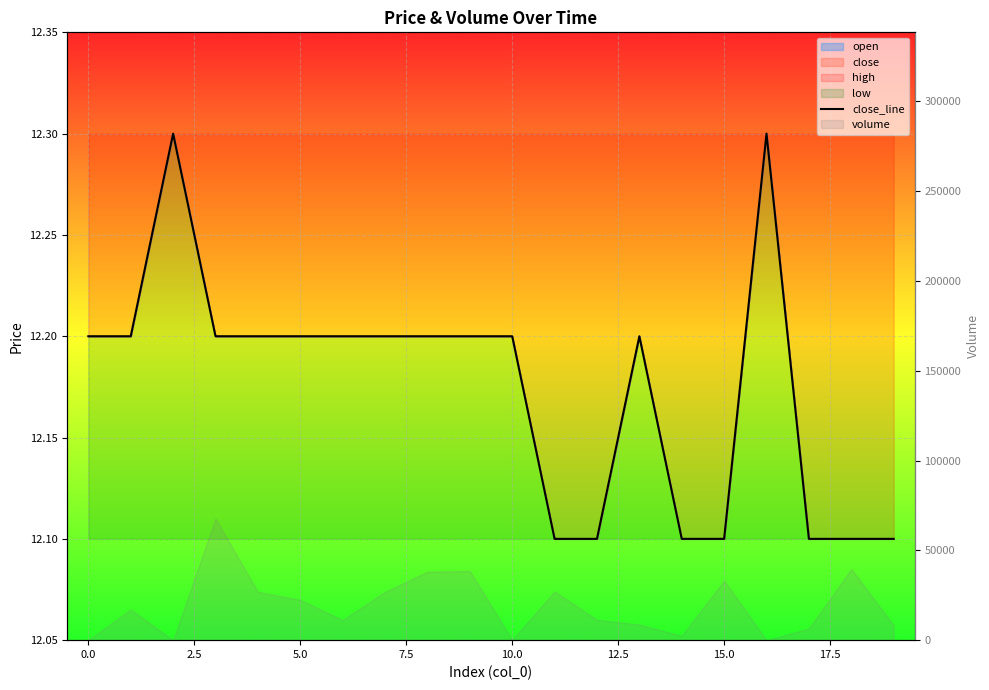

Reading right to left, transcribe all the data shown in this chart.

12.1	12.1	12.1	12.3	12.1	12.1	12.2	12.1	12.1	12.2	12.2	12.2	12.2	12.2	12.2	12.2	12.2	12.3	12.2	12.2